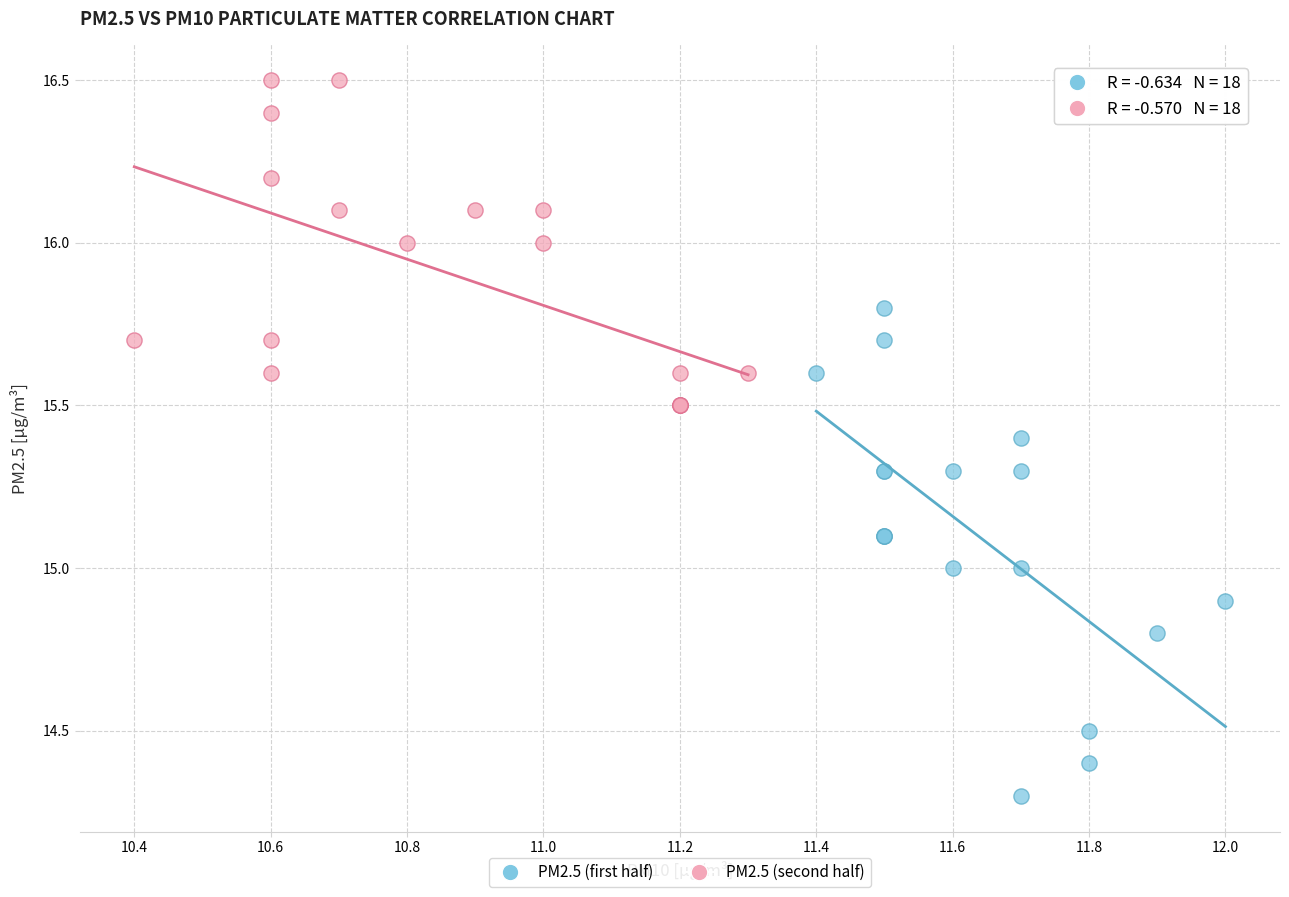

Which series contains the lowest Y value?

PM2.5 (first half)